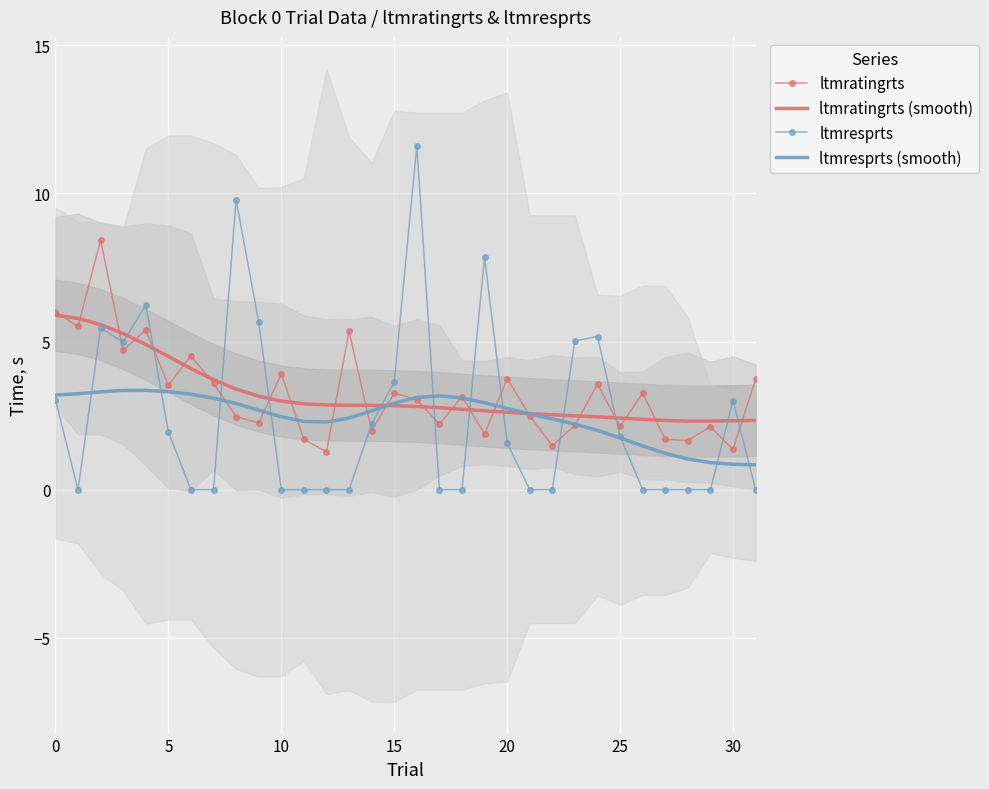

Reading left to right, extract all data points from this chart.

ltmratingrts: 6.0	5.5	8.4	4.7	5.4	3.5	4.5	3.6	2.5	2.2	3.9	1.7	1.3	5.3	2.0	3.3	3.0	2.2	3.1	1.9	3.8	2.5	1.5	2.2	3.6	2.1	3.3	1.7	1.7	2.1	1.4	3.7
ltmratingrts (smooth): 5.9	5.8	5.6	5.3	4.9	4.5	4.1	3.7	3.4	3.2	3.0	2.9	2.9	2.8	2.8	2.8	2.8	2.8	2.7	2.7	2.6	2.6	2.5	2.5	2.5	2.4	2.4	2.3	2.3	2.3	2.3	2.3
ltmresprts: 3.0	0.0	5.5	5.0	6.2	2.0	0.0	0.0	9.8	5.7	0.0	0.0	0.0	0.0	2.2	3.6	11.6	0.0	0.0	7.8	1.6	0.0	0.0	5.0	5.2	1.8	0.0	0.0	0.0	0.0	3.0	0.0
ltmresprts (smooth): 3.2	3.2	3.3	3.3	3.4	3.3	3.2	3.1	2.9	2.7	2.5	2.3	2.3	2.4	2.7	2.9	3.1	3.2	3.1	2.9	2.7	2.6	2.4	2.2	2.0	1.7	1.5	1.2	1.0	0.9	0.9	0.8